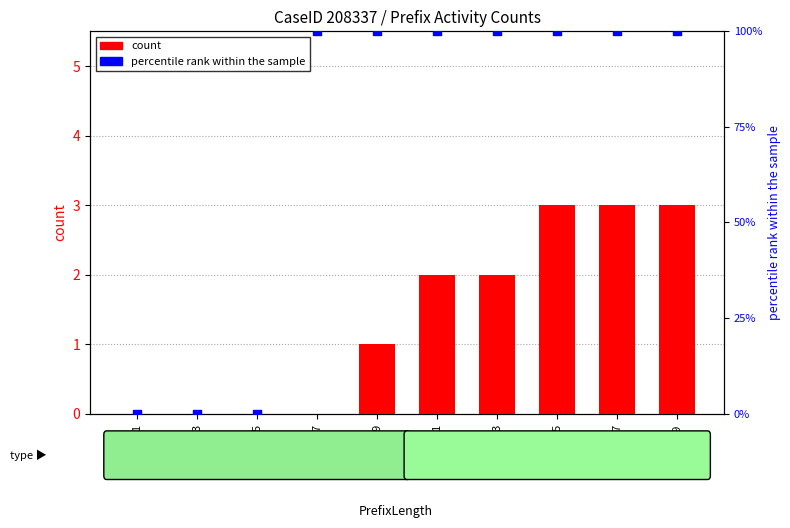

At how many categories does at least one series exceed 59?

7